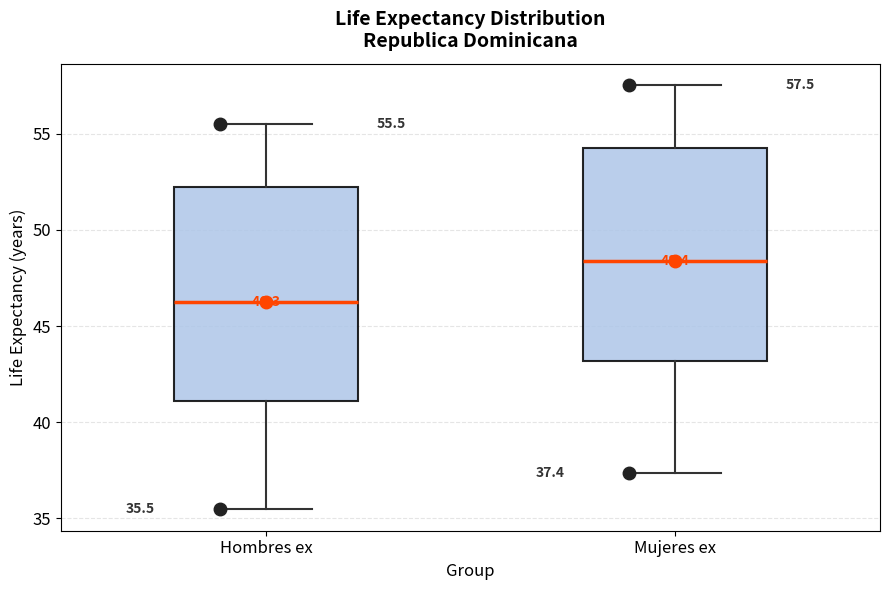

Which box's median line is the lowest?

Hombres ex